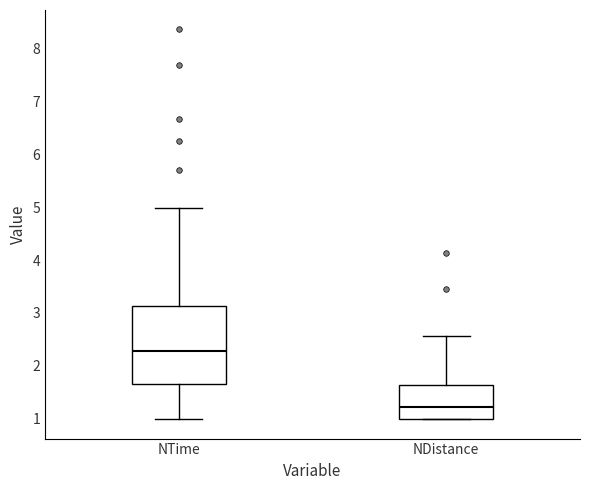

Which box is the tallest, from its lower edge to its upper edge?

NTime